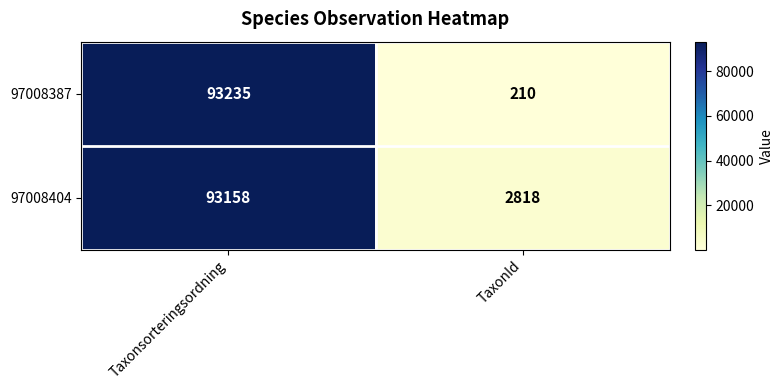

How many values in the 97008404 series are below 93158?

1